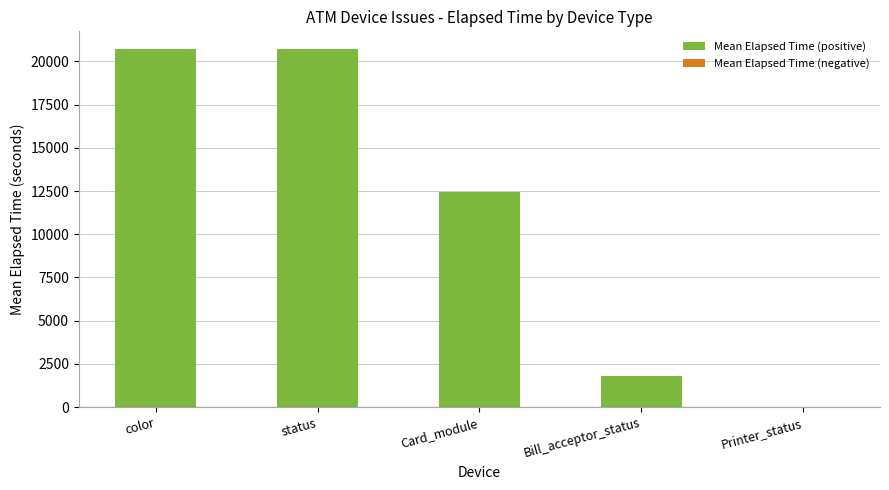

Where is the data nearest to the value 10368?

Card_module